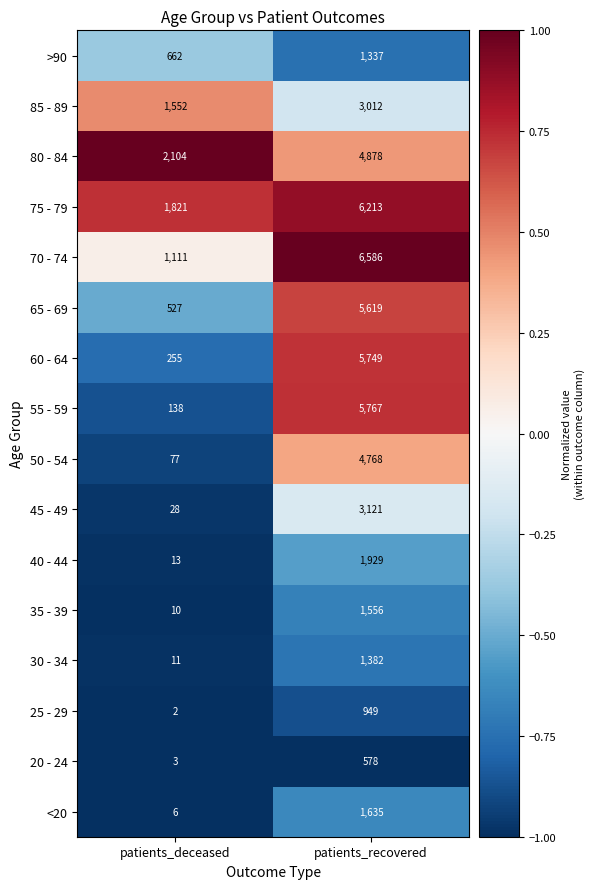

Which series has the largest range (max minus min)?

55 - 59